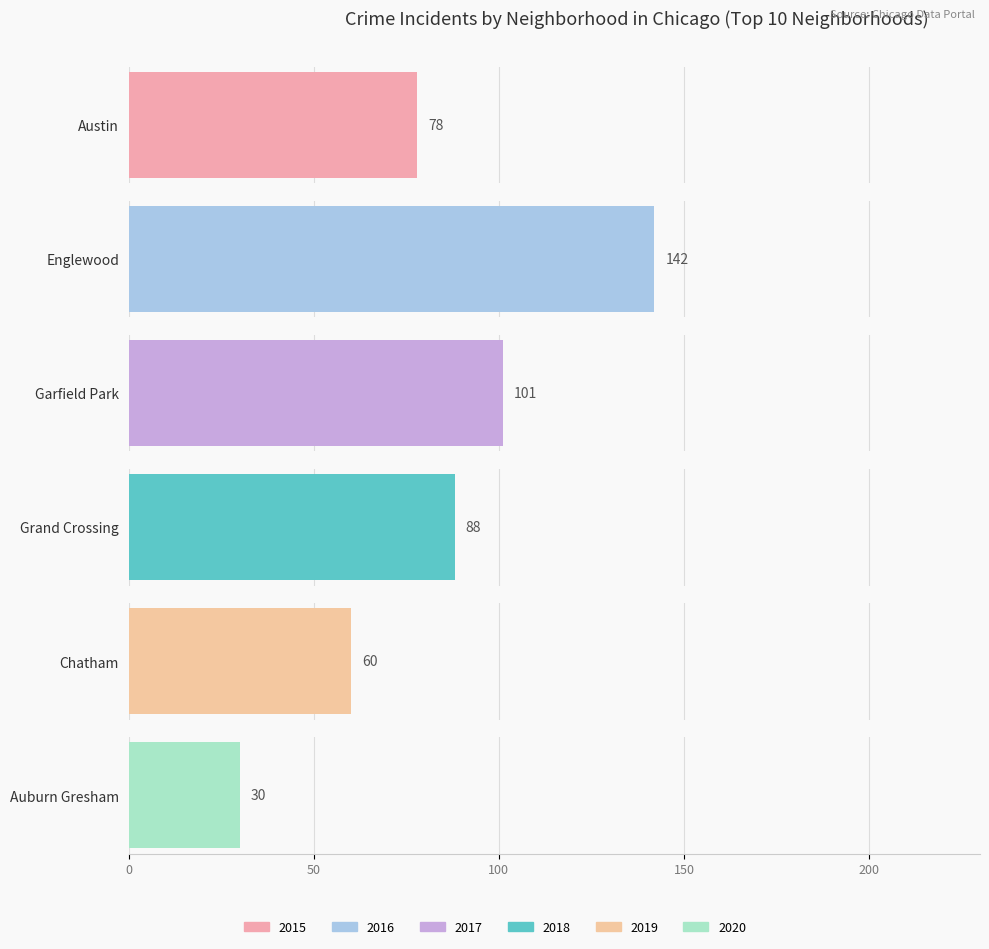

Read the 2019 value at Auburn Gresham, to the nearest 50.

50